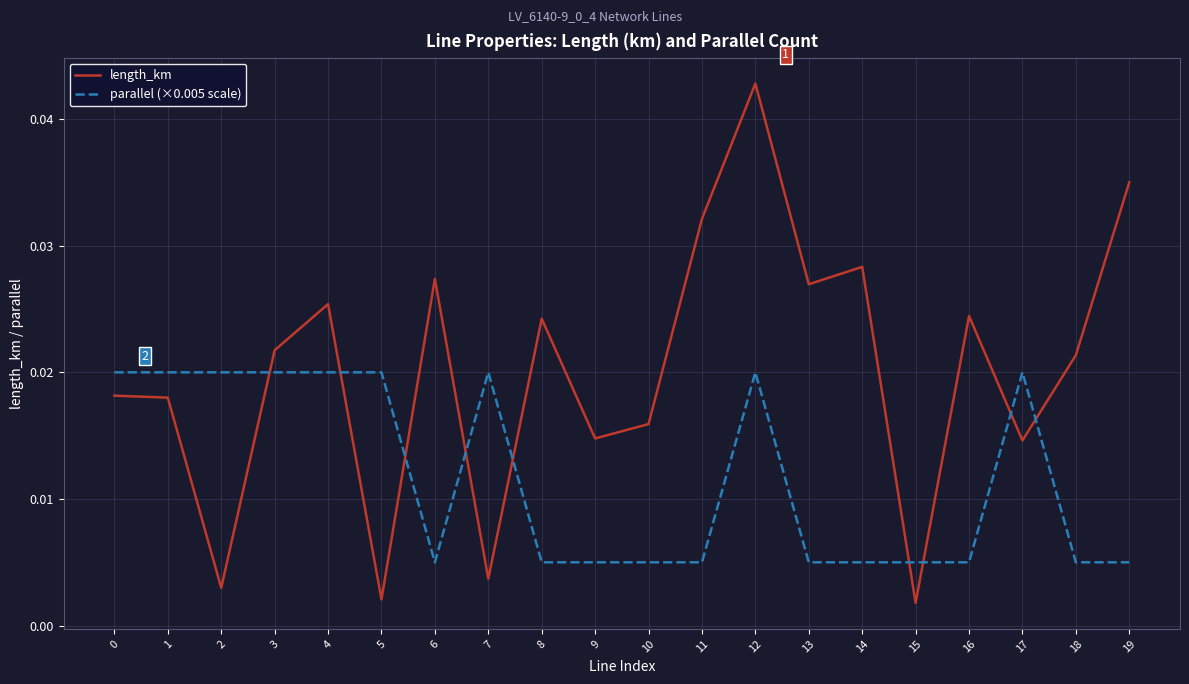

Where do parallel (×0.005 scale) and length_km first cross each other?

2 and 3